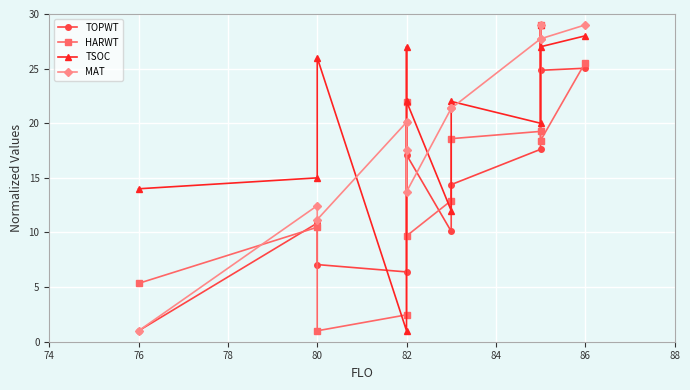

What is the sum of all MAT values?

232.2